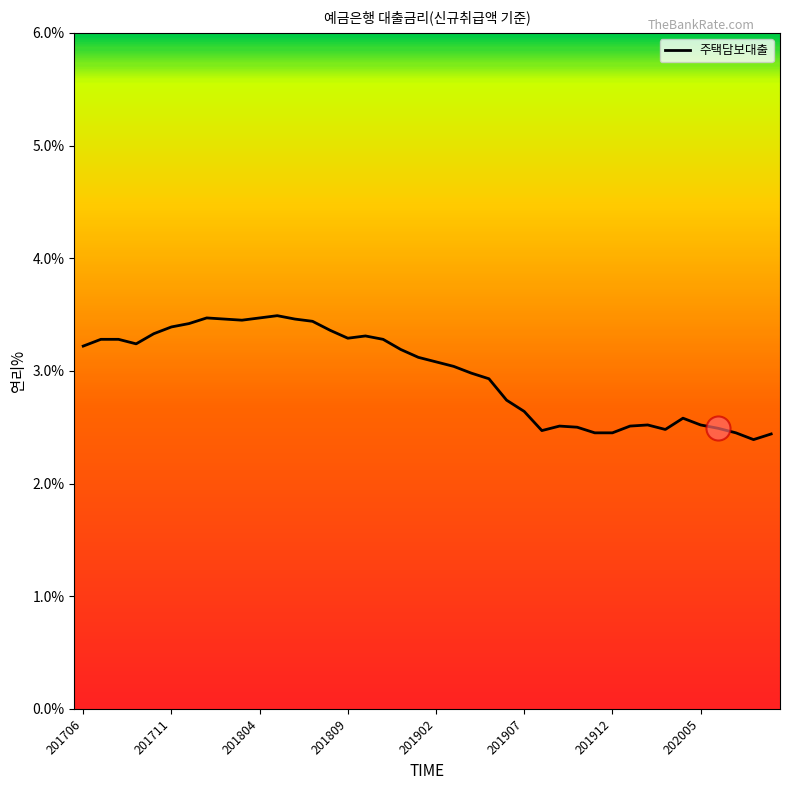

What is the minimum value shown in the chart?

2.4